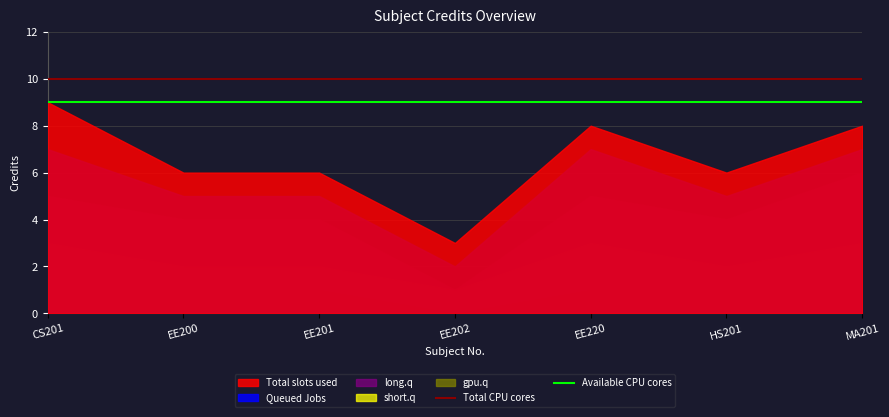

The Total CPU cores series shows 10 at EE200. True or false?

True